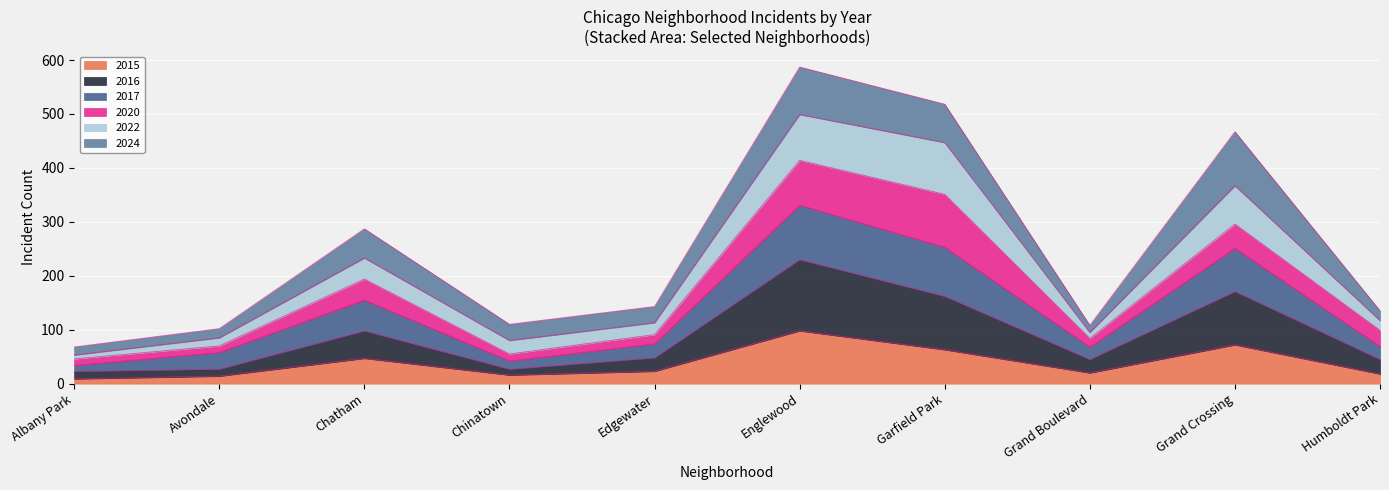

What is the total value across all series at Edgewater?

143